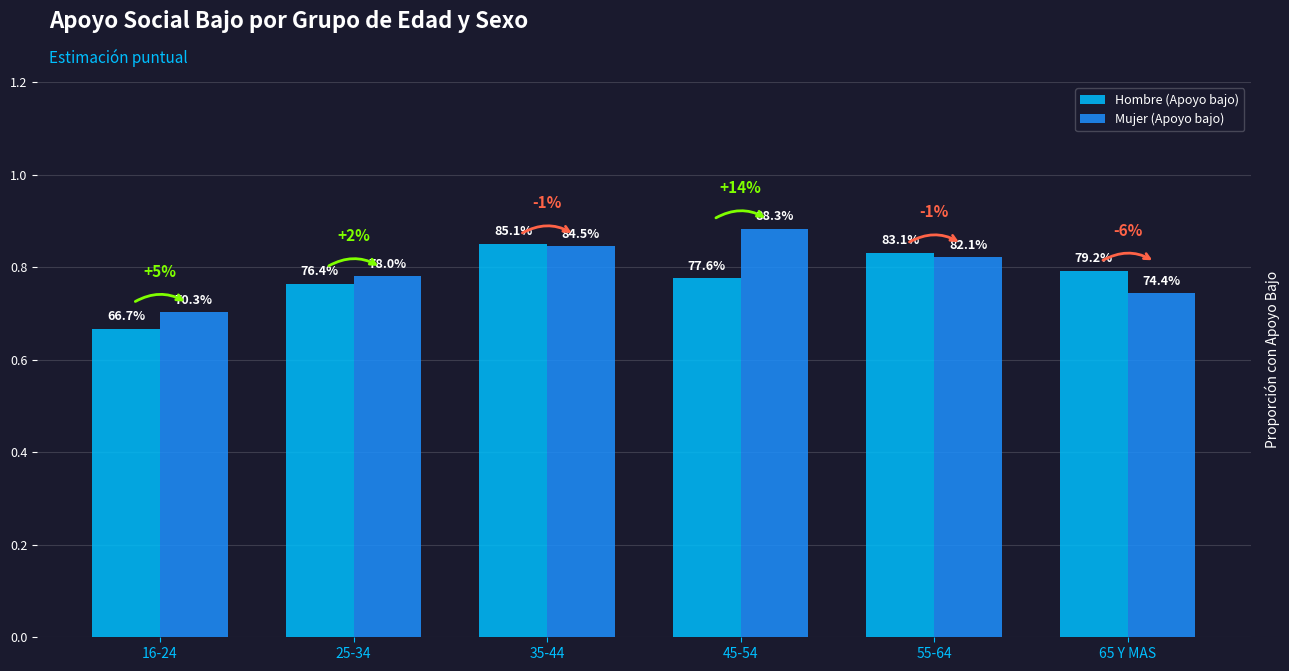

Which series has the widest spread of values?

Hombre (Apoyo bajo)